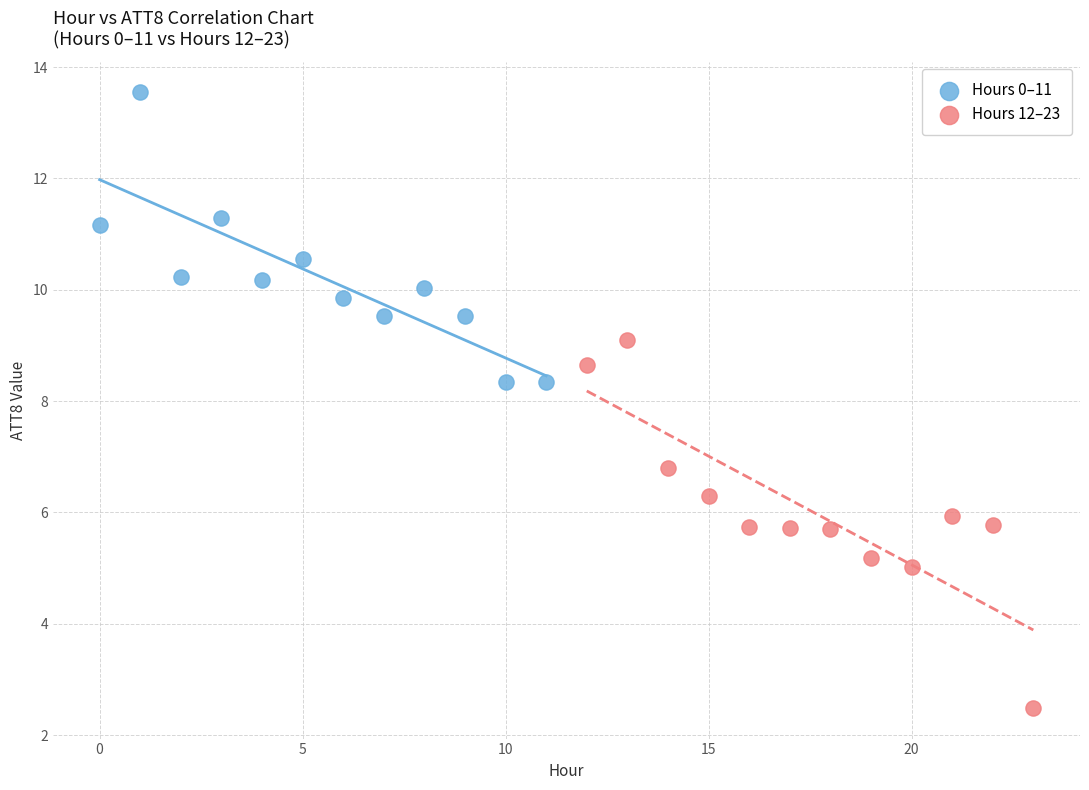

Which series has the widest spread of Y values?

Hours 12–23